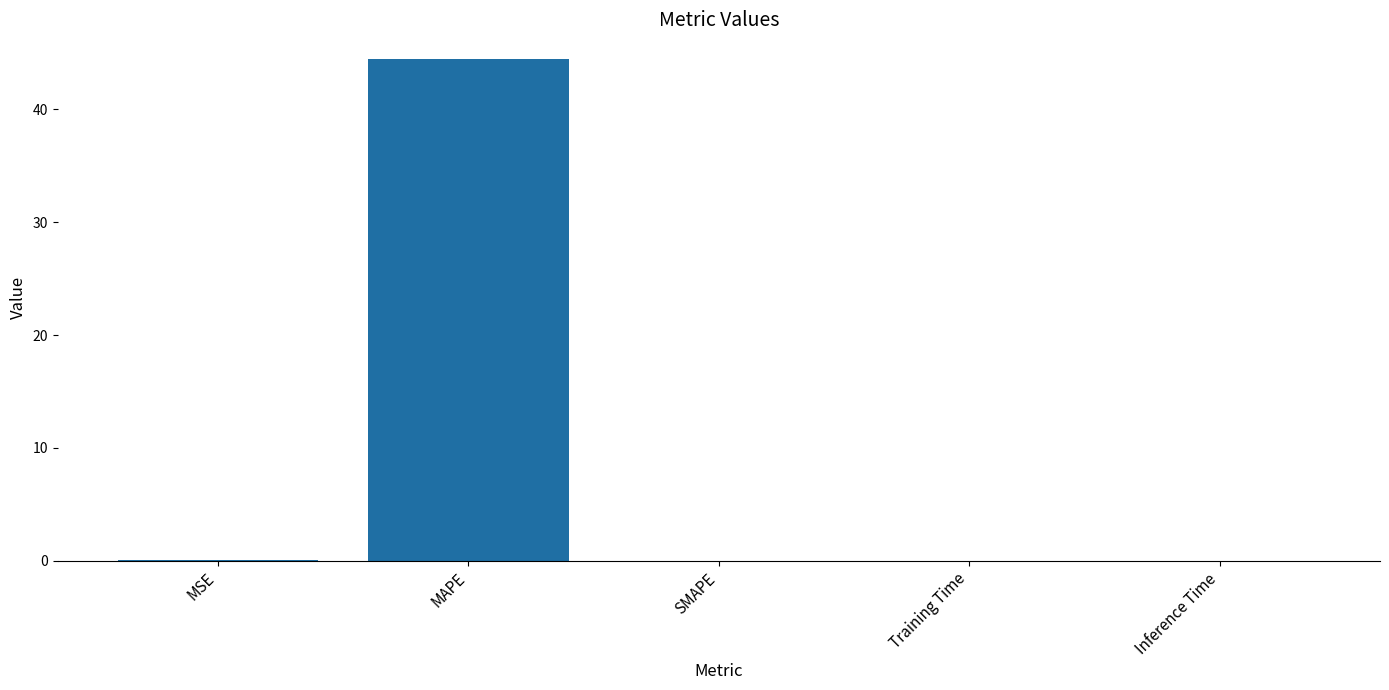

True or false: the data shows 0.0 at Training Time.

True